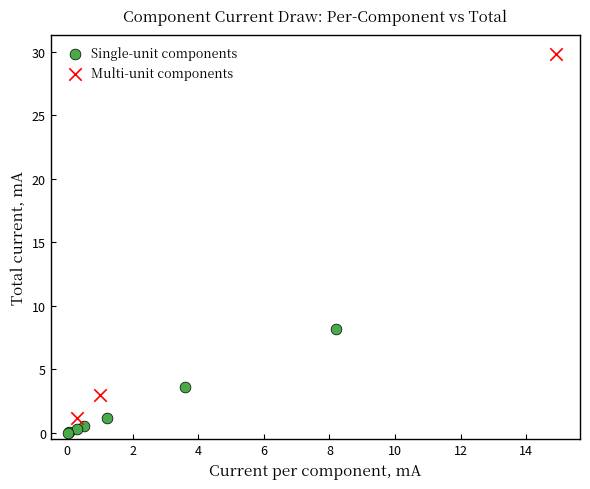

Which series has the widest spread of Y values?

Multi-unit components